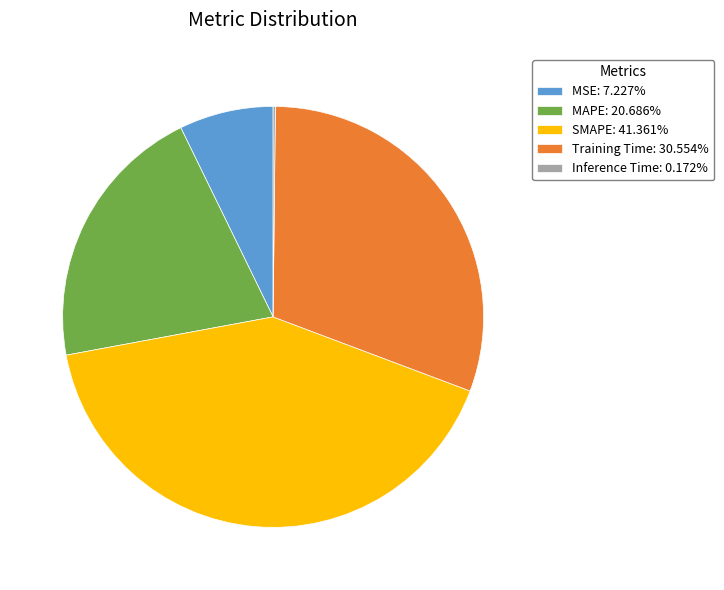

Is MAPE: 20.686% the majority of the pie?

No